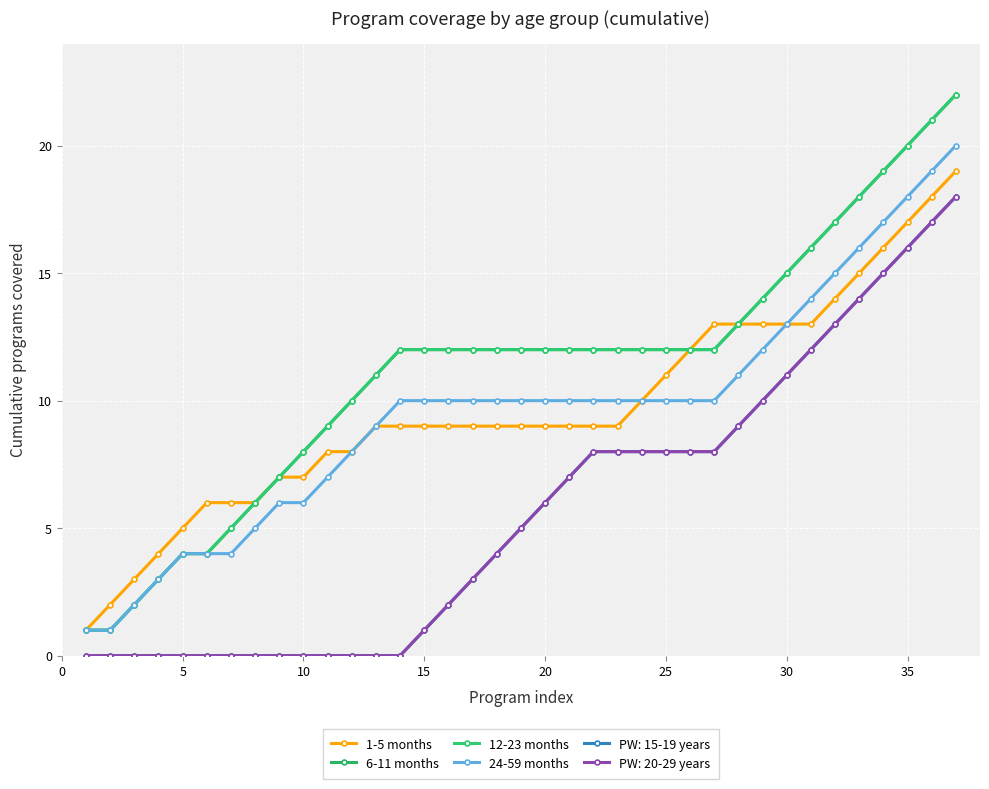

What is the difference between the maximum and minimum values in the 6-11 months series?

21